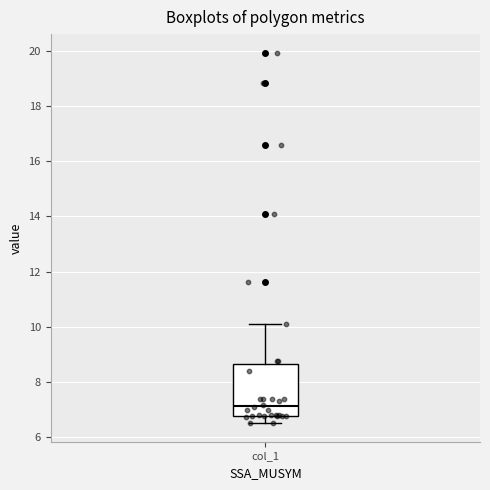

Where does the upper whisker of the box for col_1 end on the y-axis? The values are not printed on the chart, so give them approximately, as read against the axis.

10.2